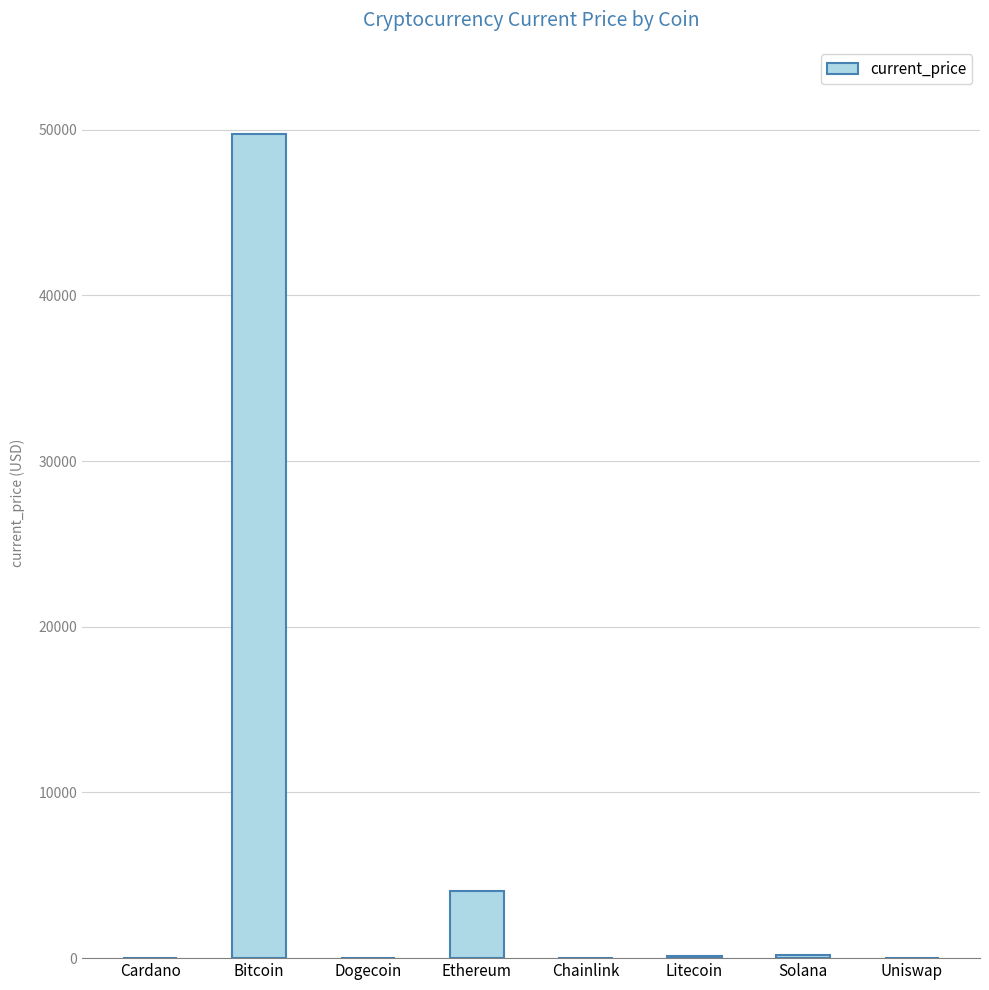

The value at Bitcoin is 65780.8. True or false?

False